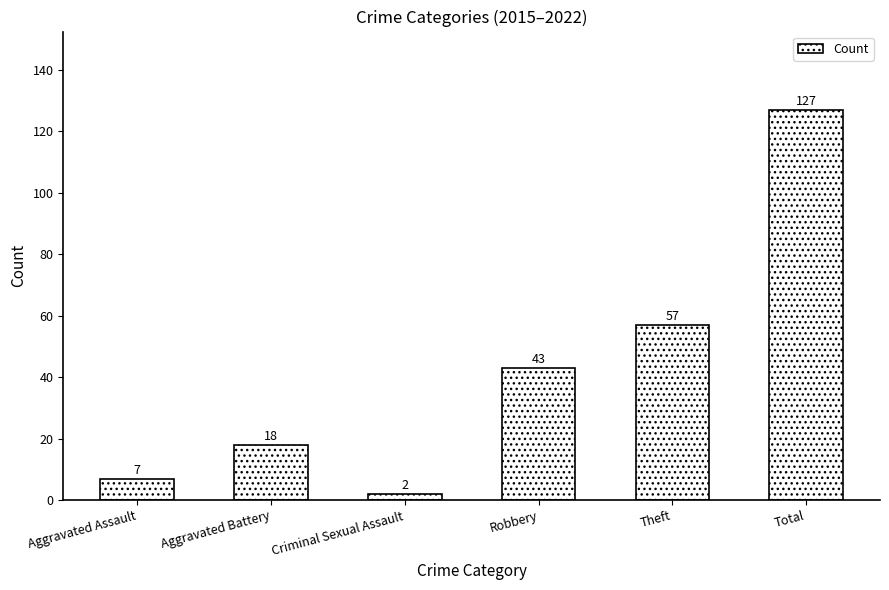

The value at Total is 127. True or false?

True